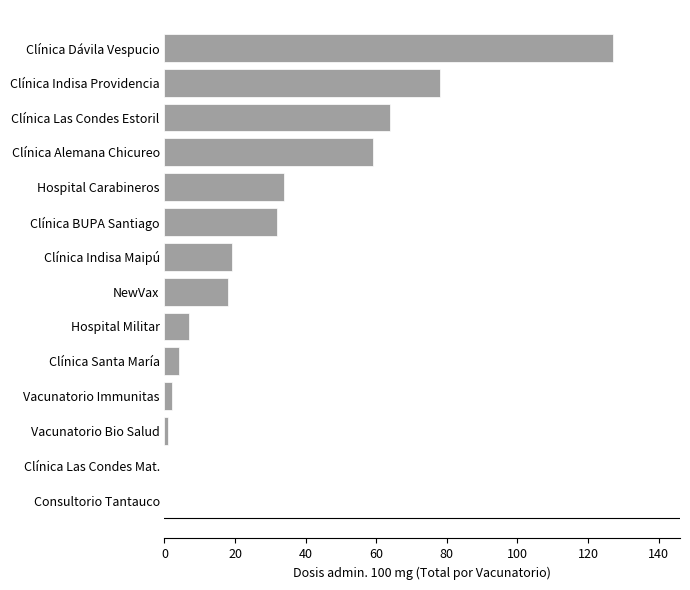

What is the change in value from Clínica Alemana Chicureo to Clínica Las Condes Estoril?

+5